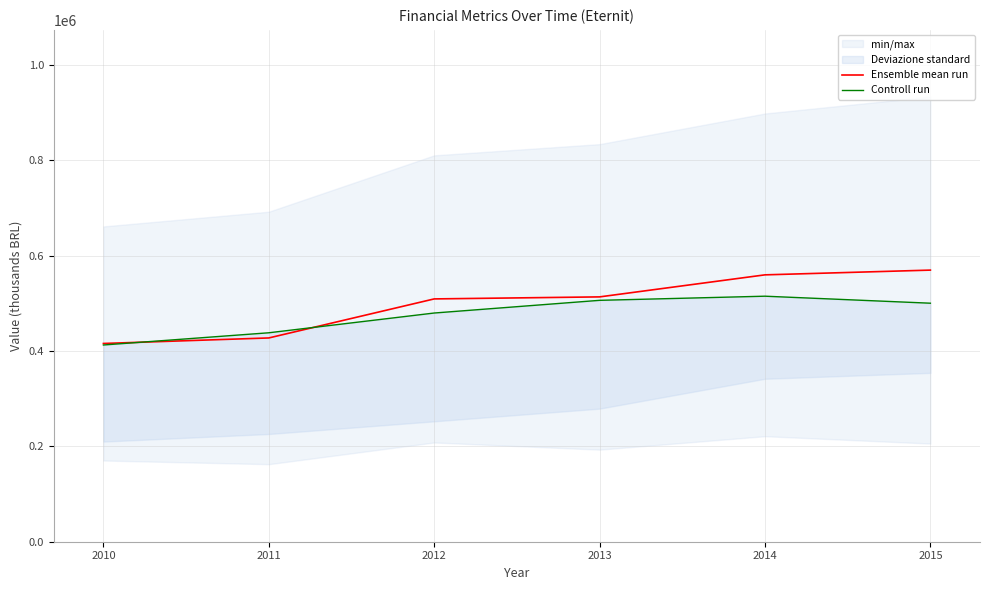

Reading right to left, transcribe all the data shown in this chart.

Ensemble mean run: 2015=569507	2014=559558	2013=513357	2012=509107	2011=427260	2010=415678
Controll run: 2015=500116	2014=514808	2013=506129	2012=479534	2011=438106	2010=412489